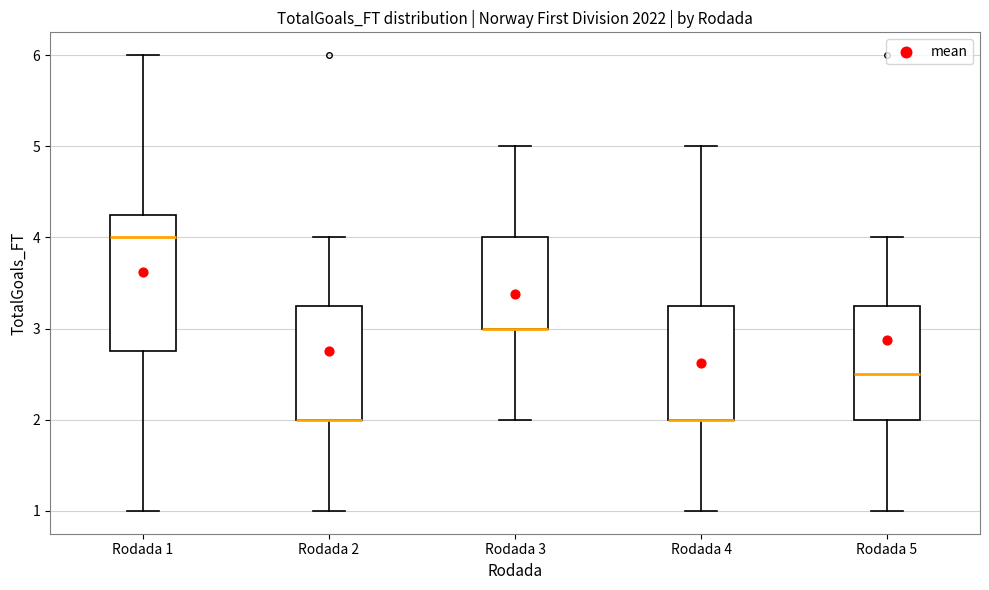

Comparing the boxes themselves (not the whiskers), which one is the tallest?

Rodada 1